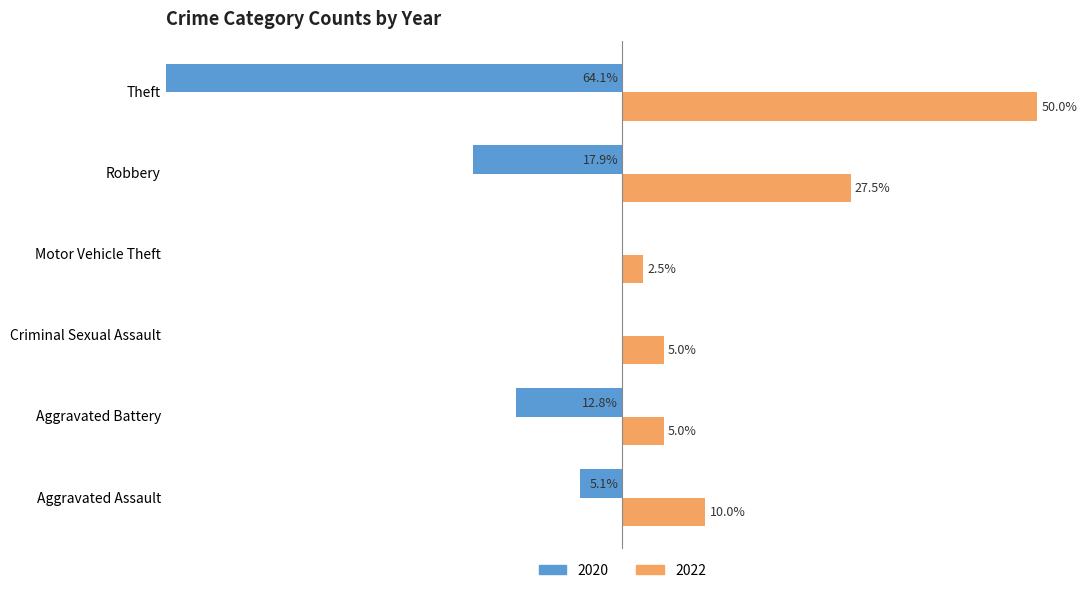

Reading left to right, transcribe all the data shown in this chart.

2020: Aggravated Assault=-5.1	Aggravated Battery=-12.8	Criminal Sexual Assault=0.0	Motor Vehicle Theft=0.0	Robbery=-17.9	Theft=-64.1
2022: Aggravated Assault=10.0	Aggravated Battery=5.0	Criminal Sexual Assault=5.0	Motor Vehicle Theft=2.5	Robbery=27.5	Theft=50.0